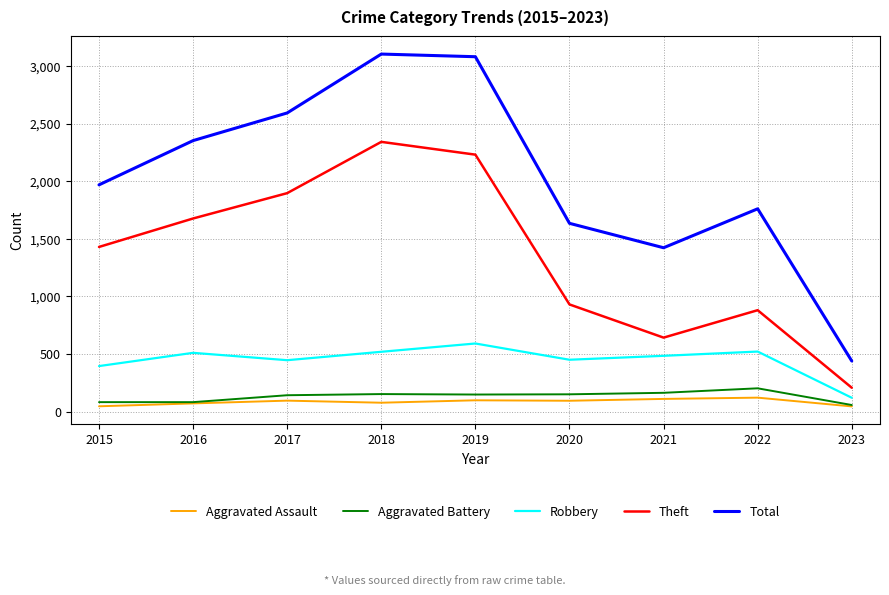

The Theft series shows 207 at 2023. True or false?

True